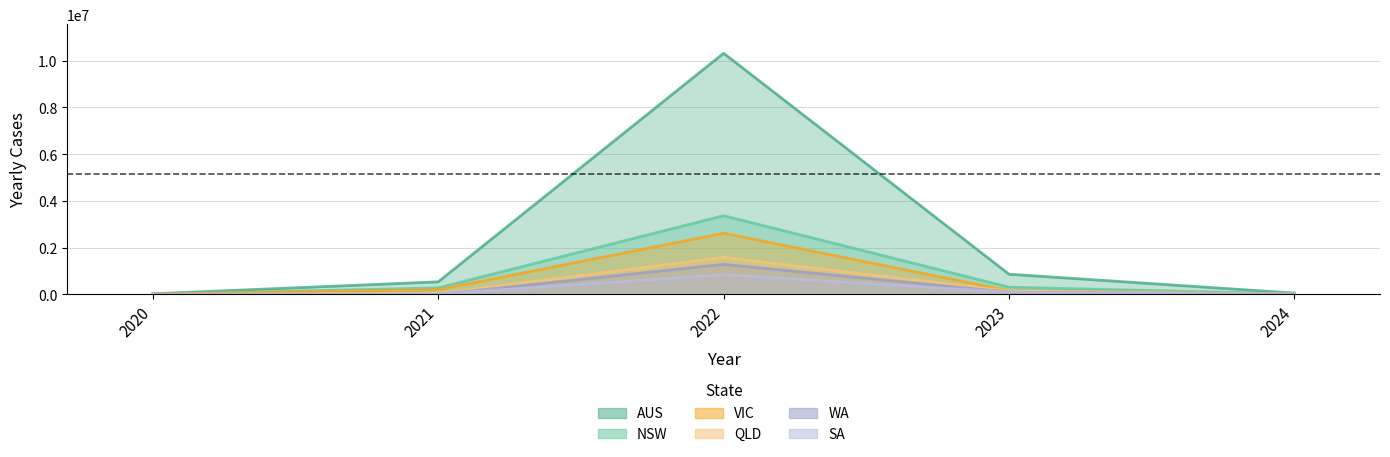

Which category has the lowest value in the YEARLY_CASES_VIC series?

2024